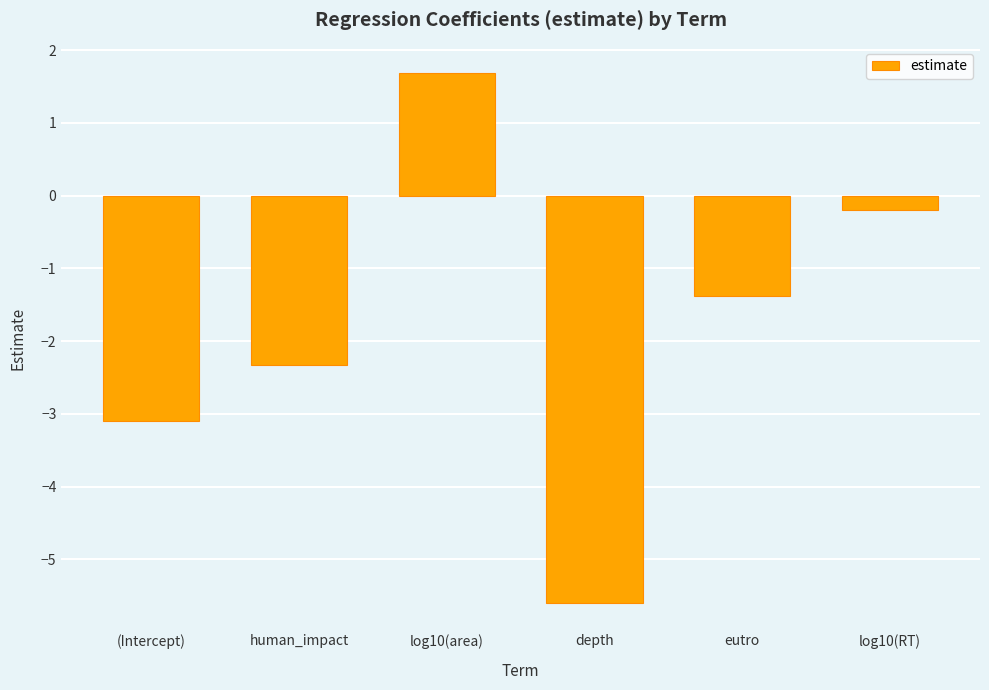

What is the label of the 4th bar from the left?

depth